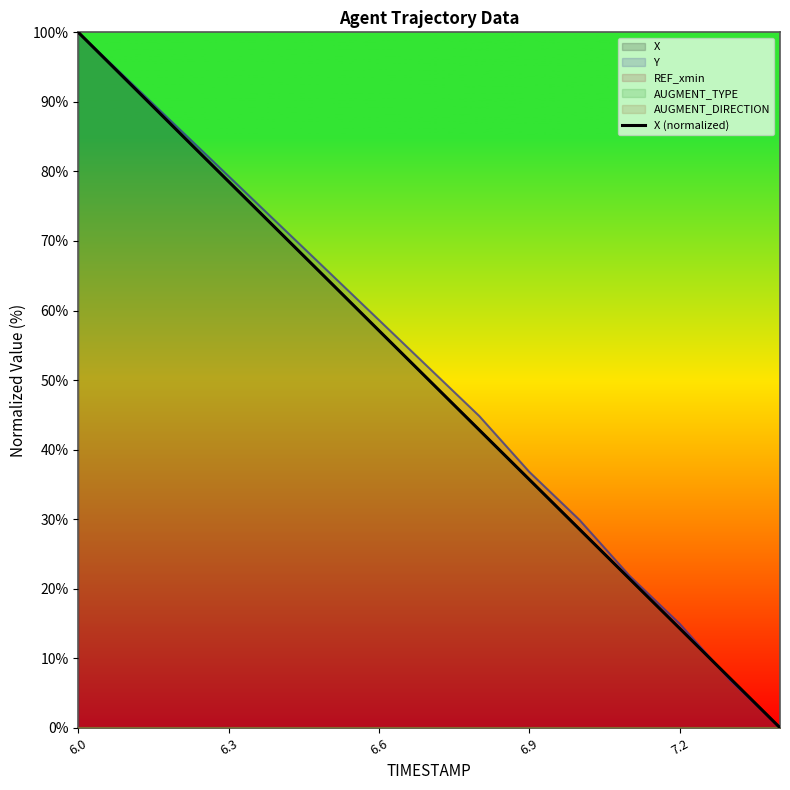

Count the number of values greater than 49.

8